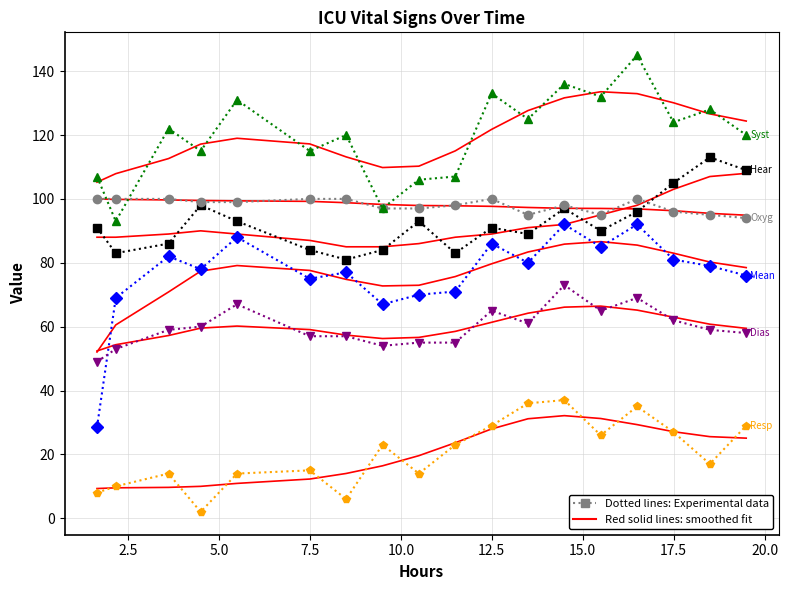

How many data points does each series have?

18